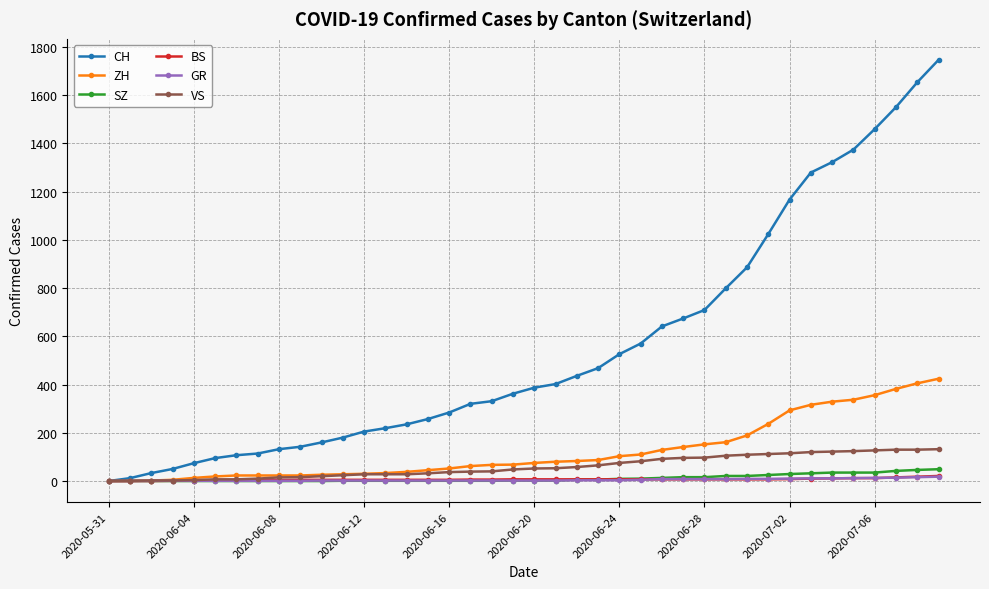

Which series has the widest spread of values?

CH